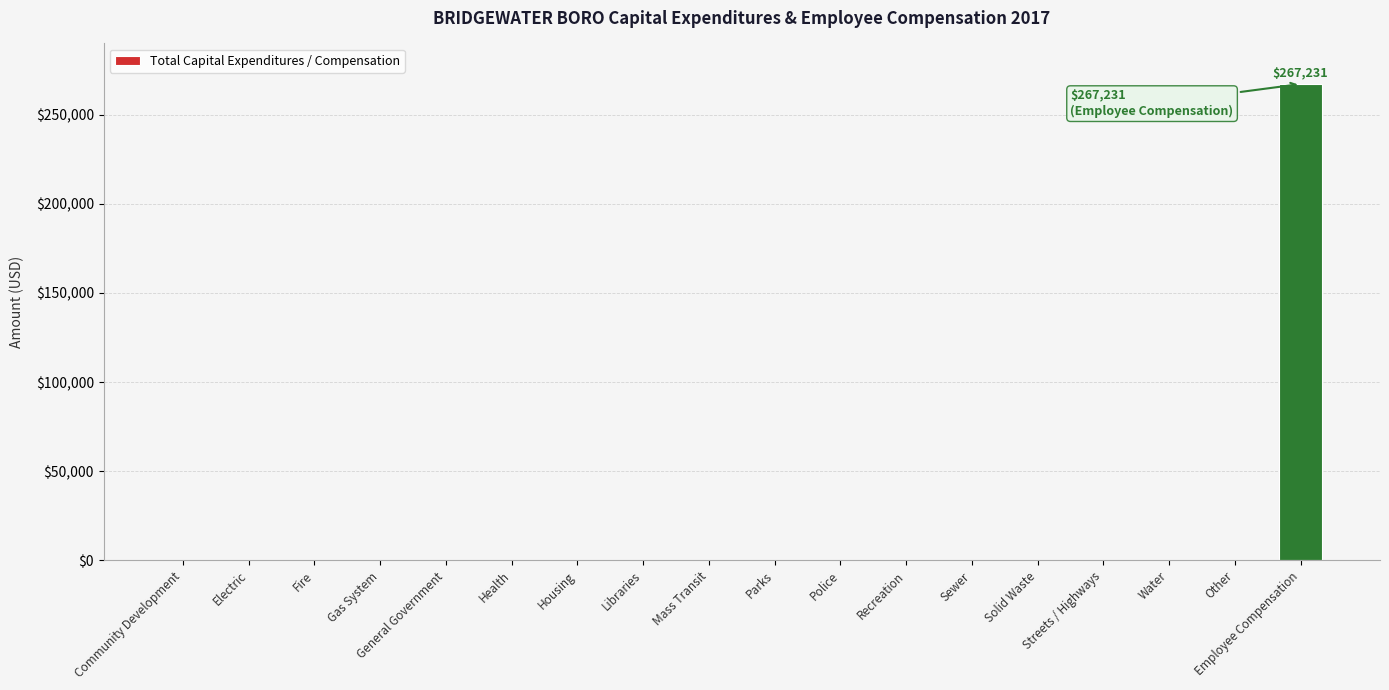

What is the sum of all values?

267231